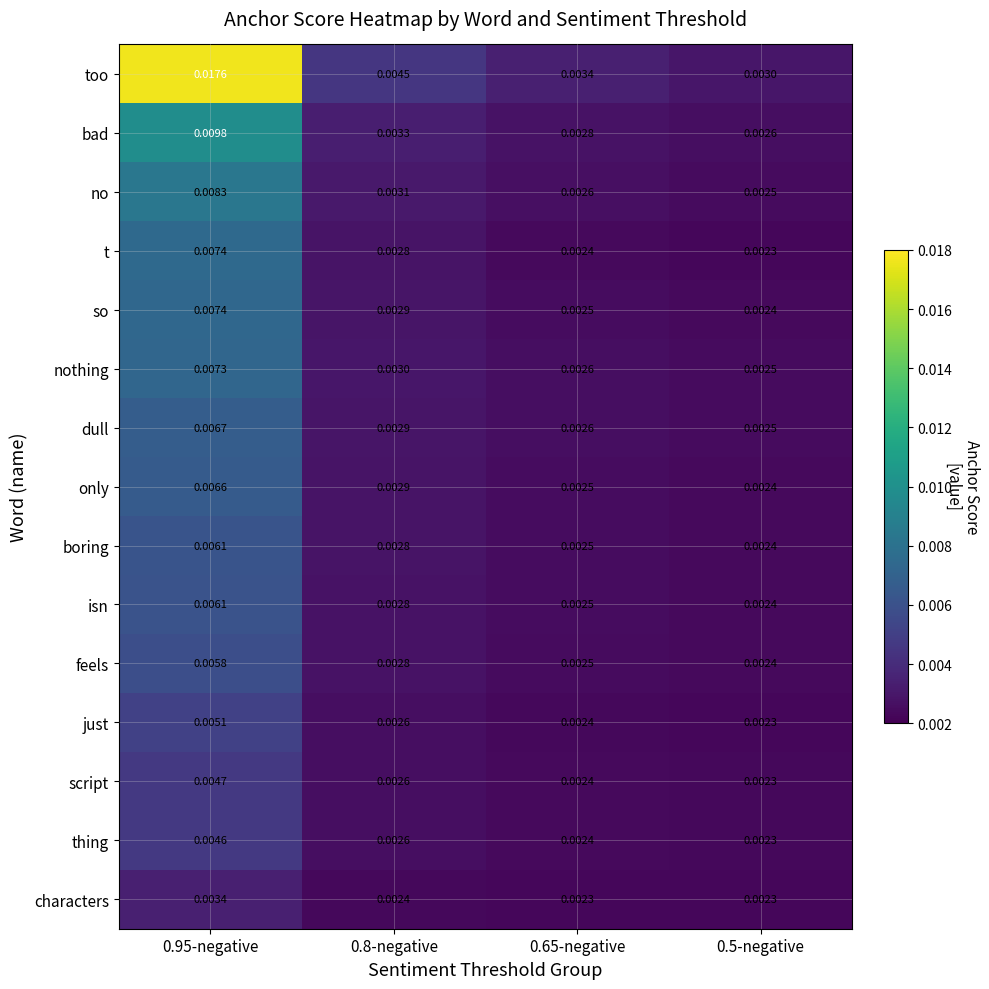

Which series has the widest spread of values?

too